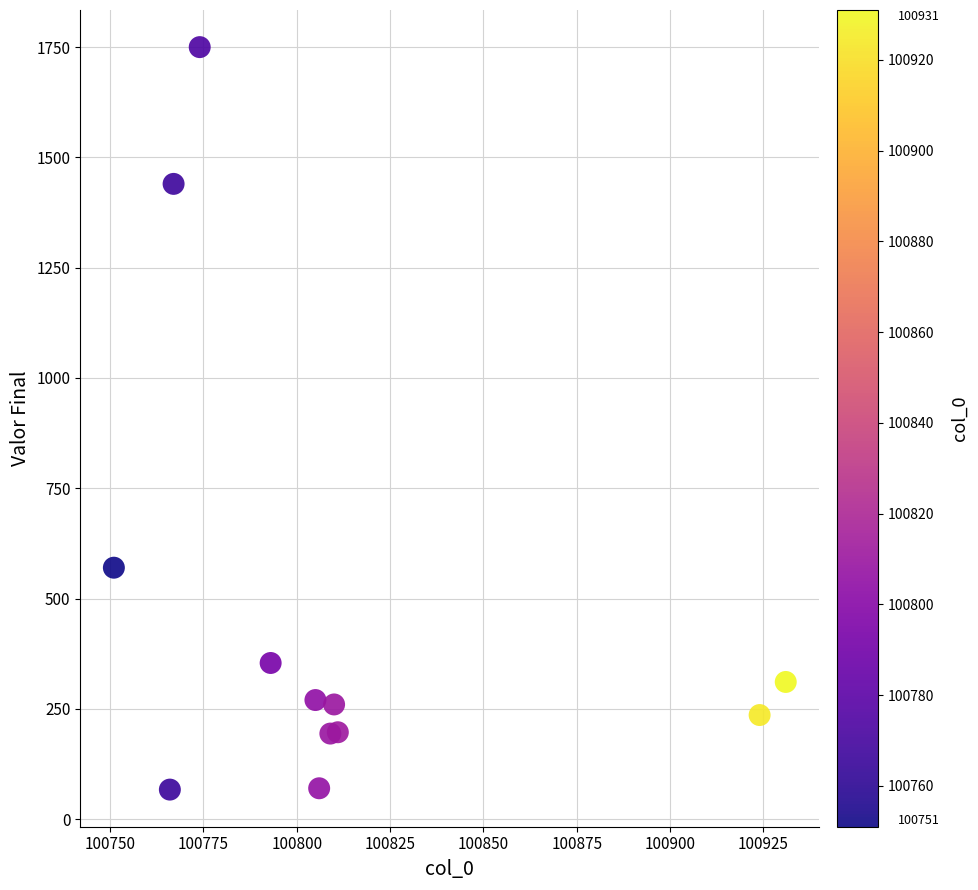

What is the range of X values (max minus min)?

180